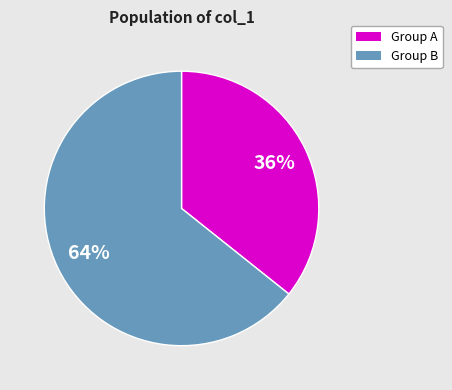

How many slices are in this pie chart?

2